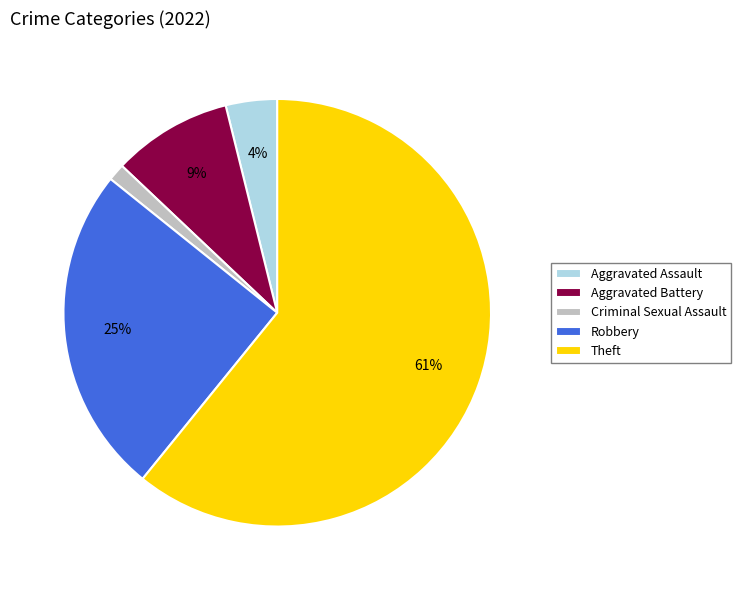

Is the sum of Theft and Robbery greater than half?

Yes